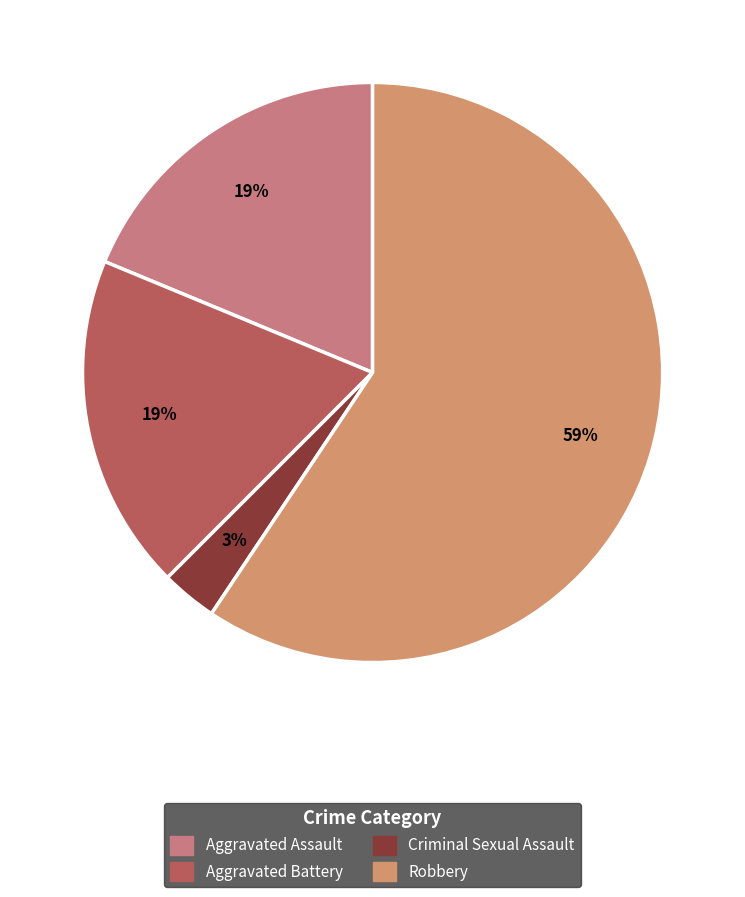

Count the number of slices in the pie.

4